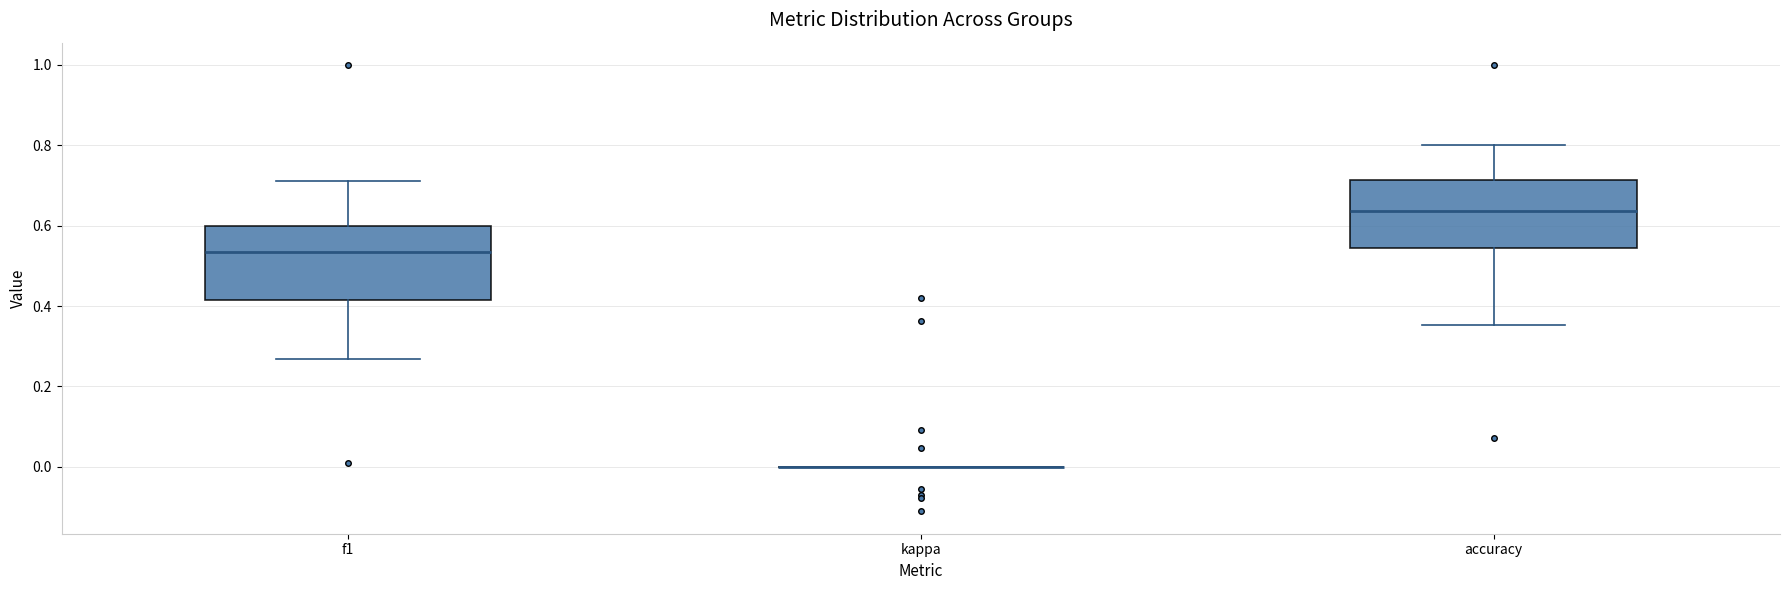

Reading left to right, transcribe this box plot: for each box, give where its median line is, the range the box spans, and where its two whiskers end, as read against the y-axis. The values are not printed on the chart, so give them approximately, as read against the axis.

f1: median 0.54, box 0.42 to 0.60, whiskers 0.26 to 0.72
kappa: box collapsed to a line at 0.00, whiskers 0.00 to 0.00
accuracy: median 0.64, box 0.54 to 0.72, whiskers 0.36 to 0.80